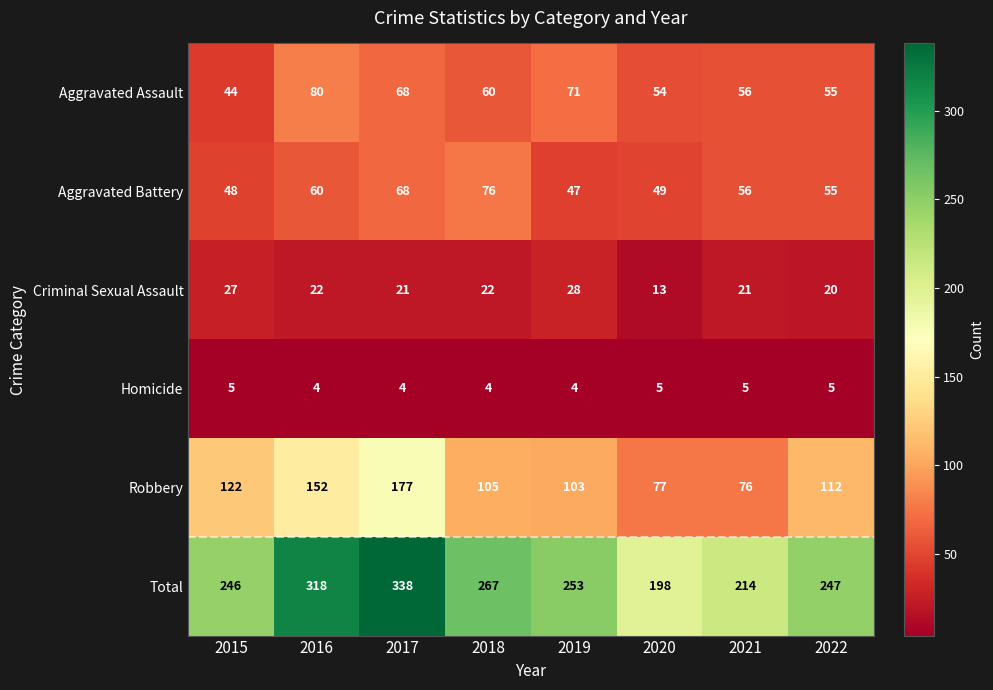

Read the Robbery value at 2022, to the nearest 5.

110